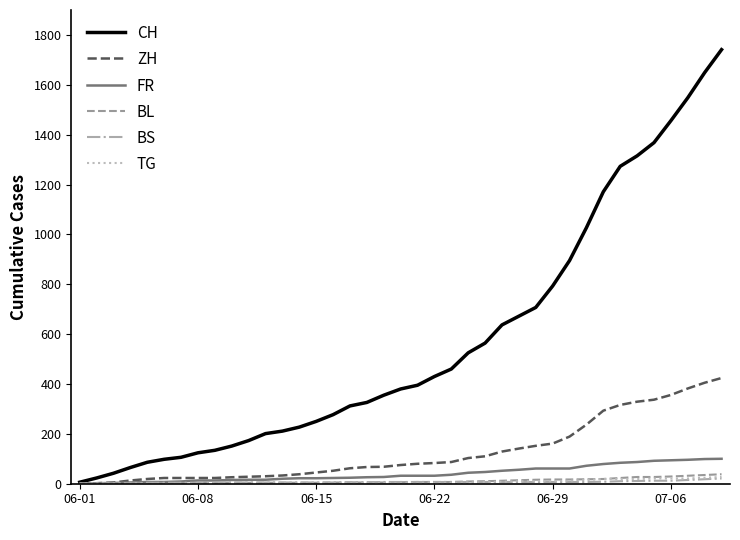

Which series has the widest spread of values?

CH